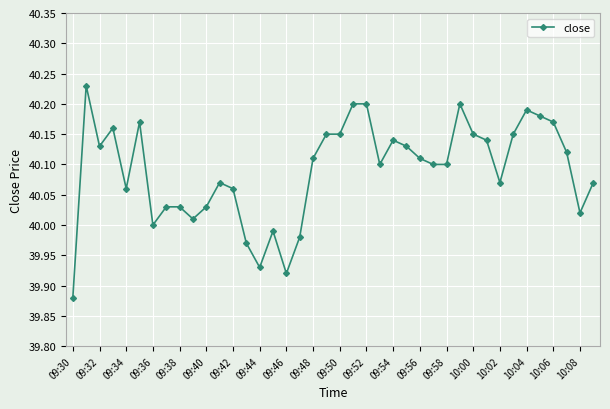

What is the difference between the maximum and second lowest values?

0.3